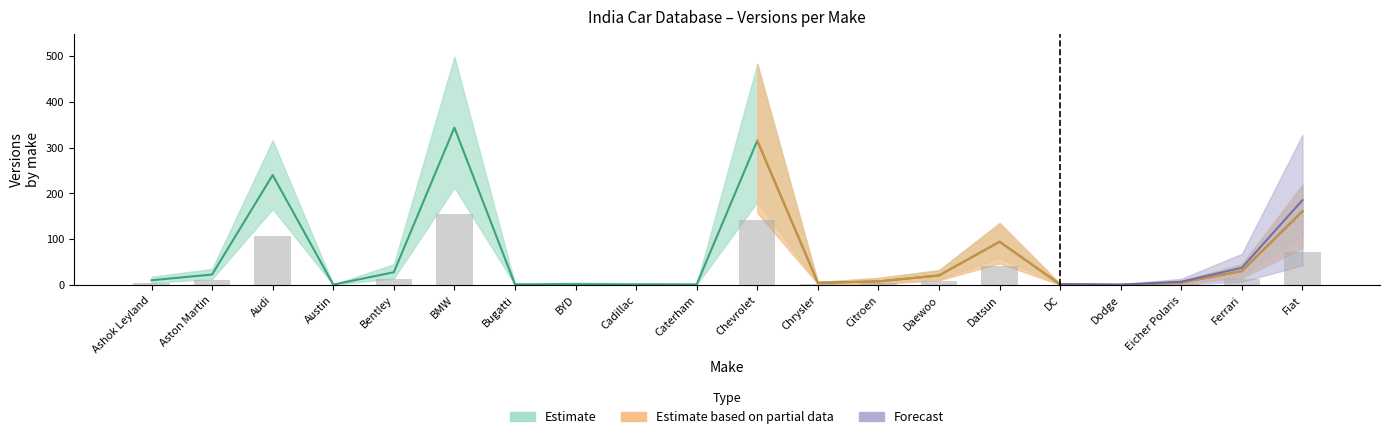

What is the minimum value shown in the chart?

0.2